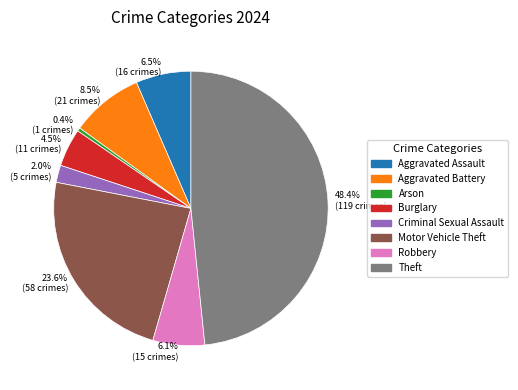

What is the smallest slice in the pie chart?

0.4% (1 crimes)